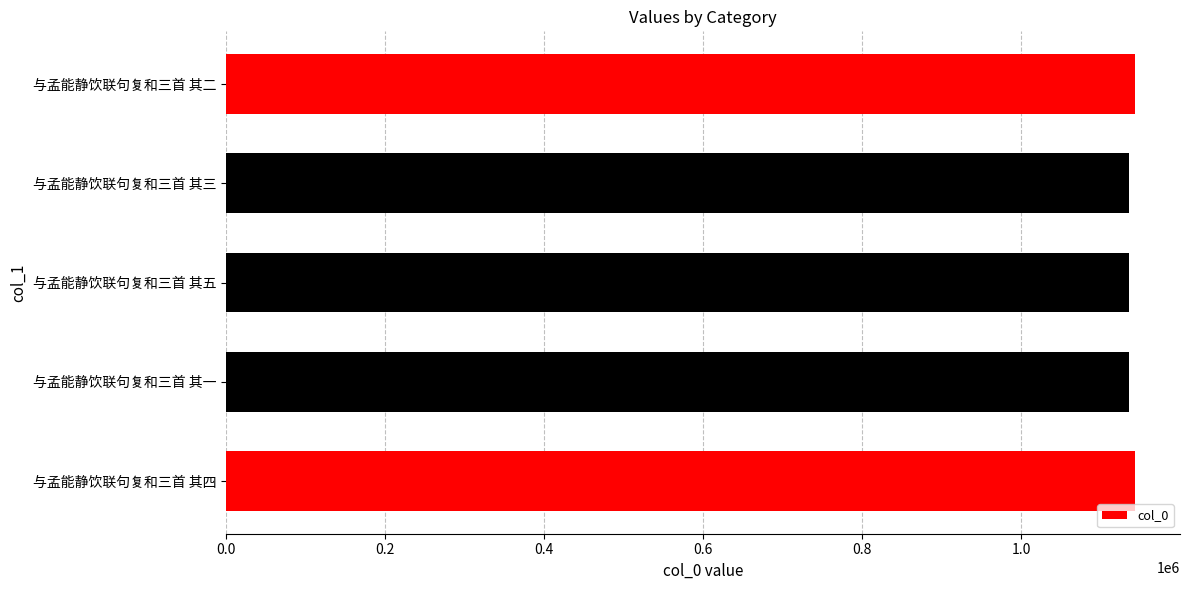

What is the ratio of the value at 与孟能静饮联句复和三首 其二 to the value at 与孟能静饮联句复和三首 其四?

1.0